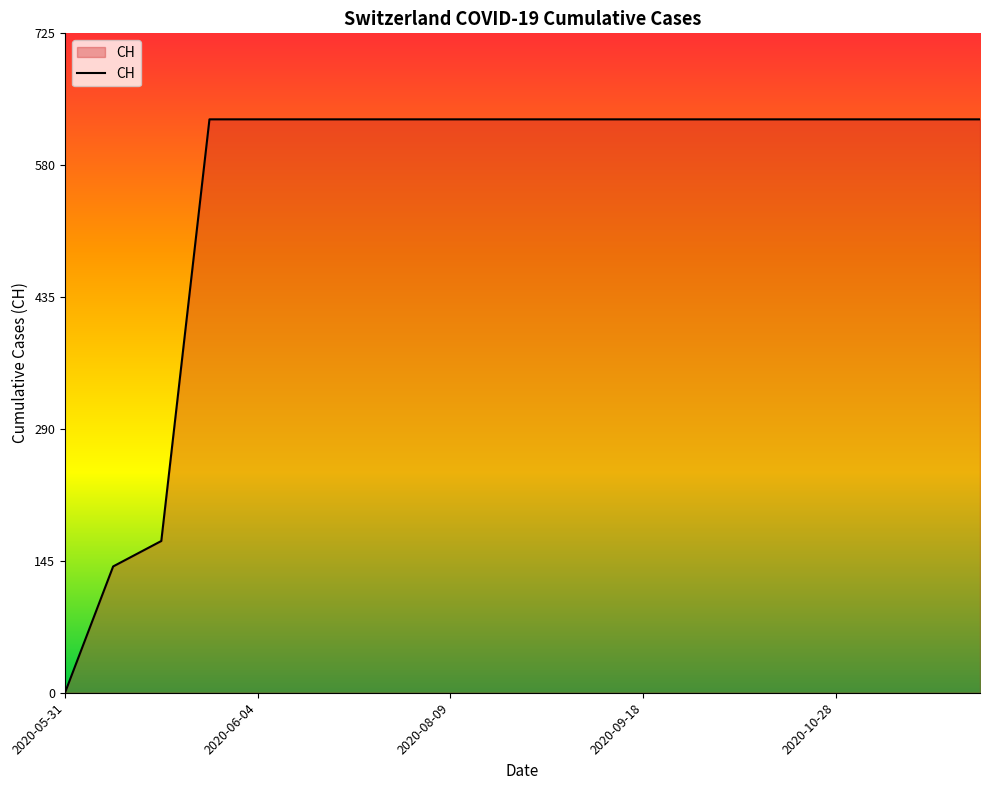

What is the difference between the maximum and minimum values?

631